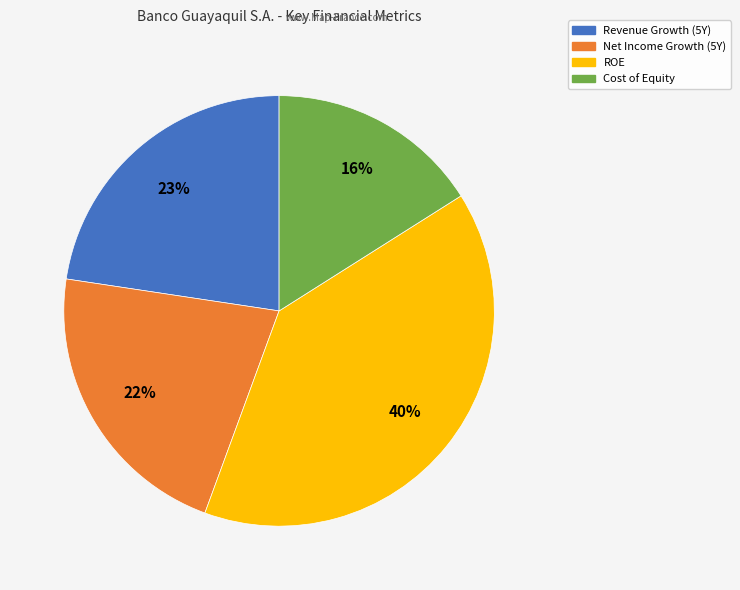

To the nearest percent, what is the difference between the largest and smallest slice percentages?

24%